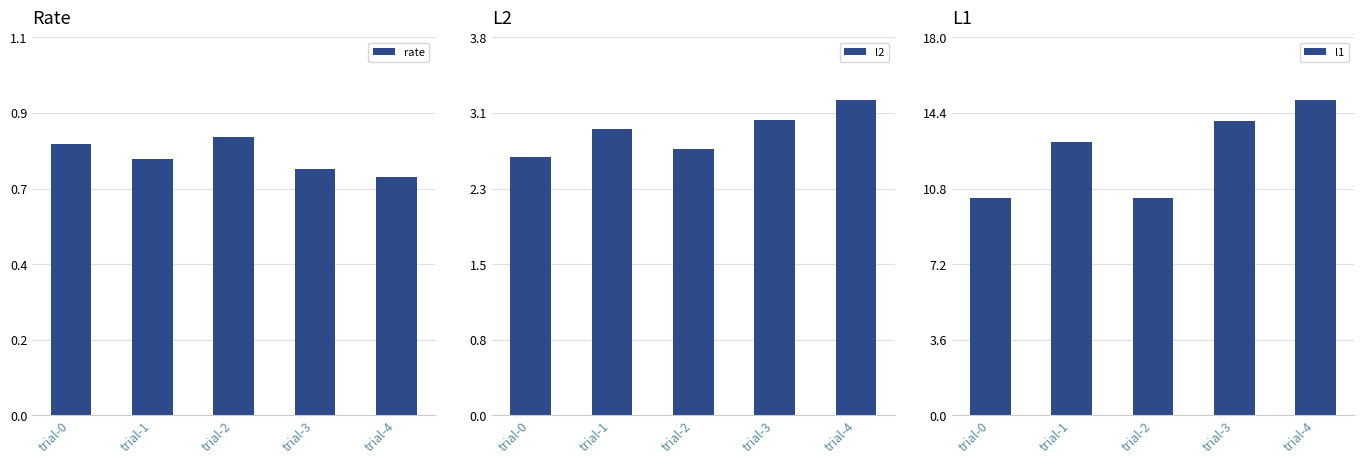

At which label does rate reach its minimum?

trial-4